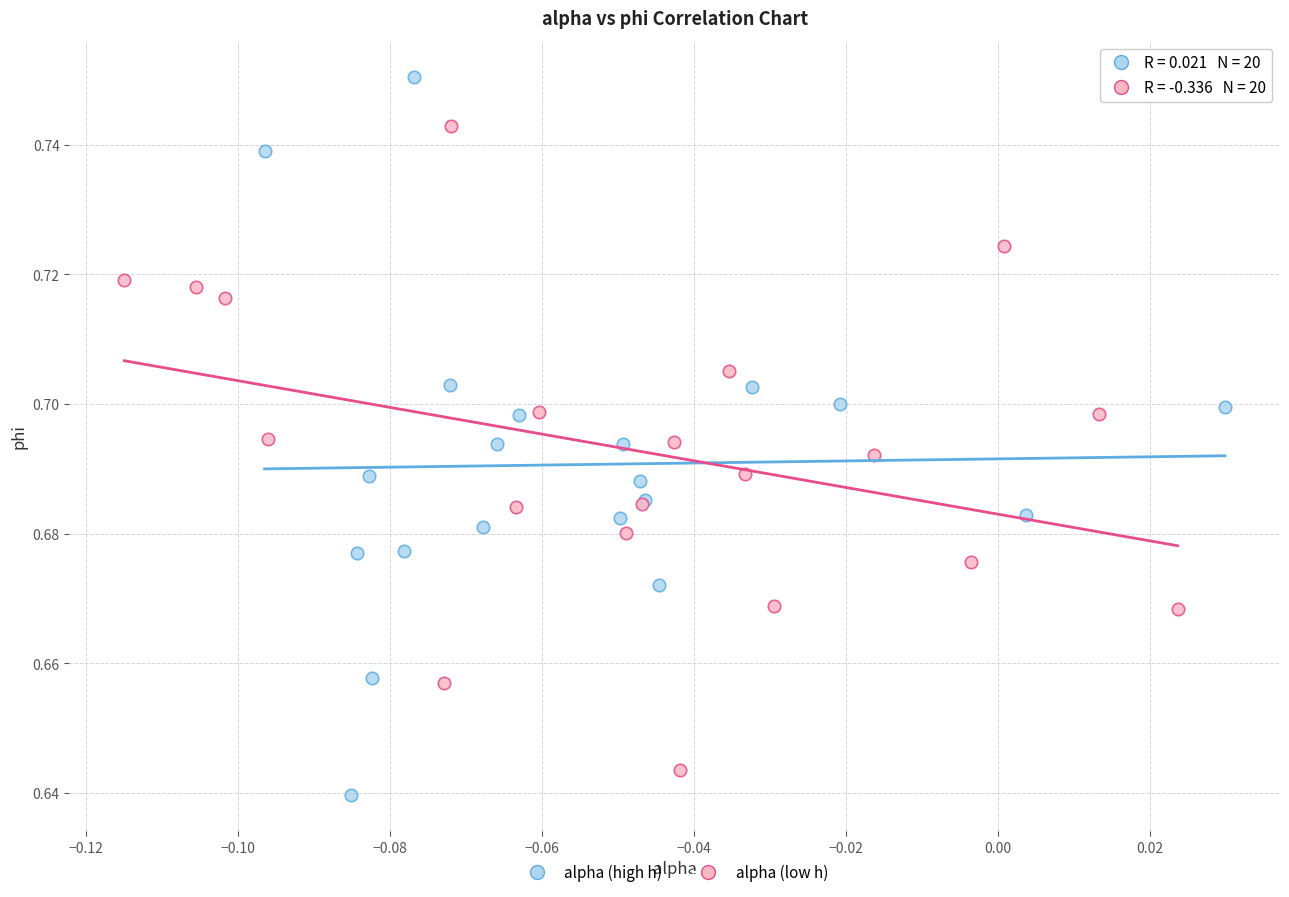

Which series contains the highest Y value?

alpha (high h)